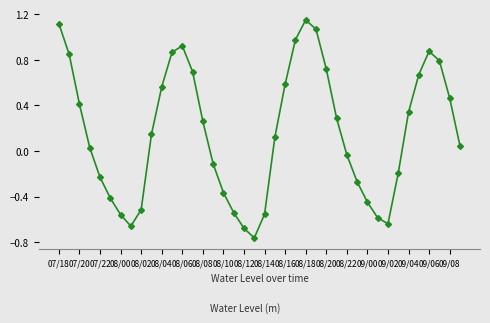

How many data points does each series have?

40